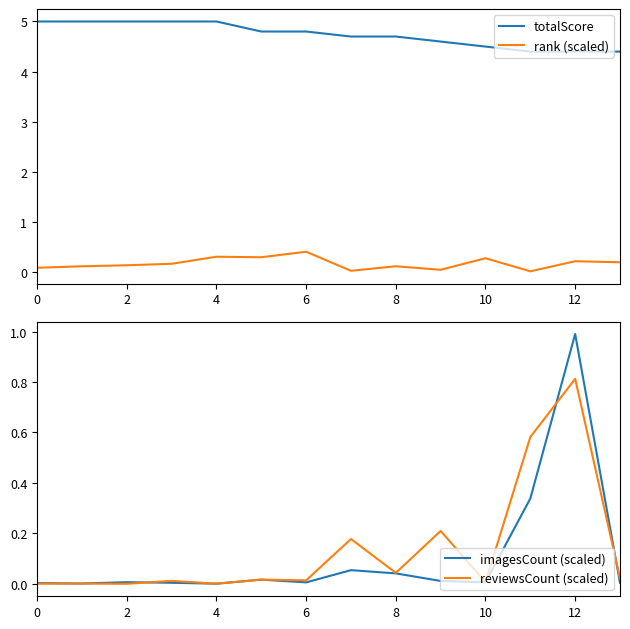

Count the number of data series in this chart.

4